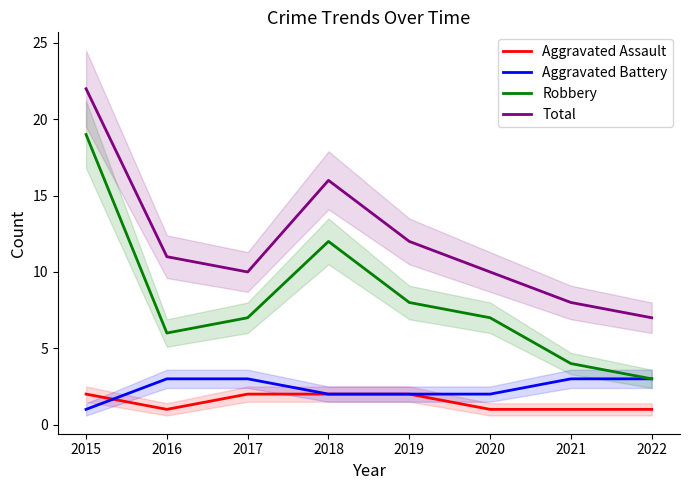

What is the smallest value displayed?

1